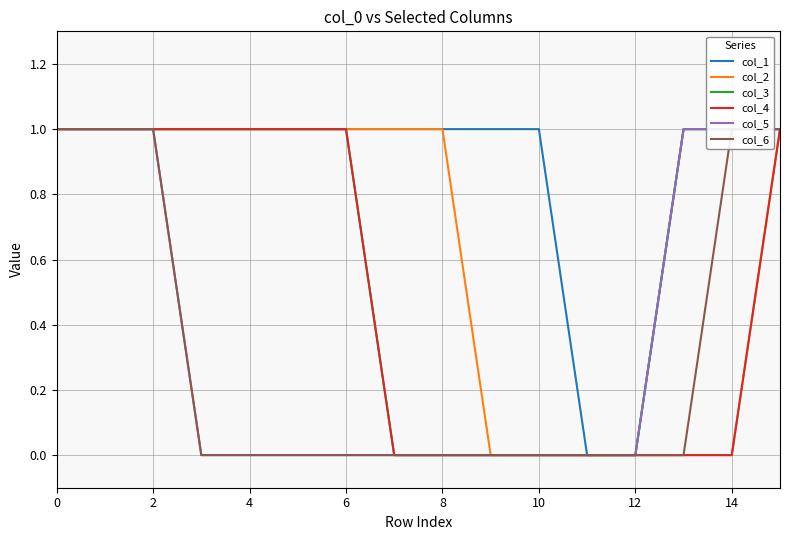

The value of col_3 at 14 is 1. True or false?

True